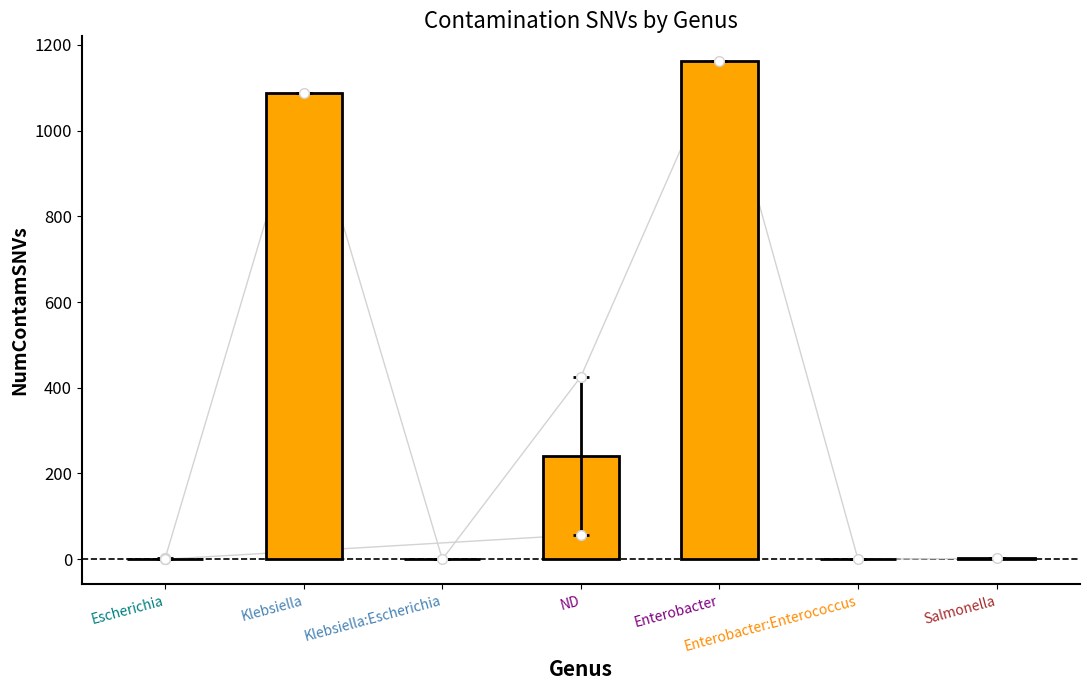

What is the change in value from Enterobacter:Enterococcus to Salmonella?

+2.0